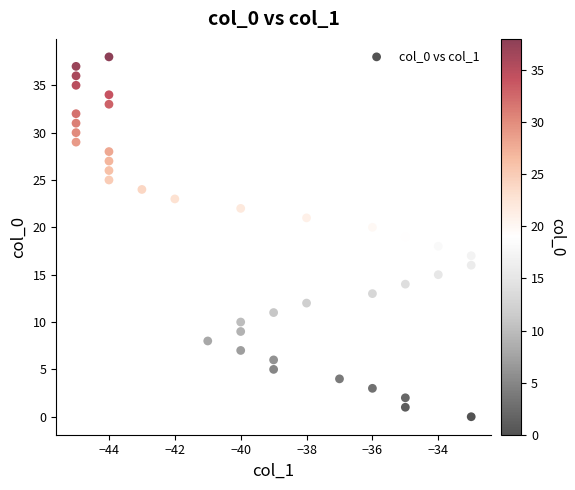

What is the range of X values (max minus min)?

12